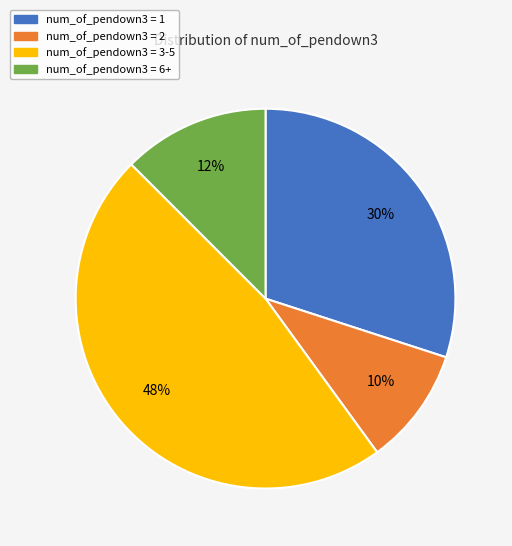

To the nearest percent, what is the difference between the largest and smallest slice percentages?

37%